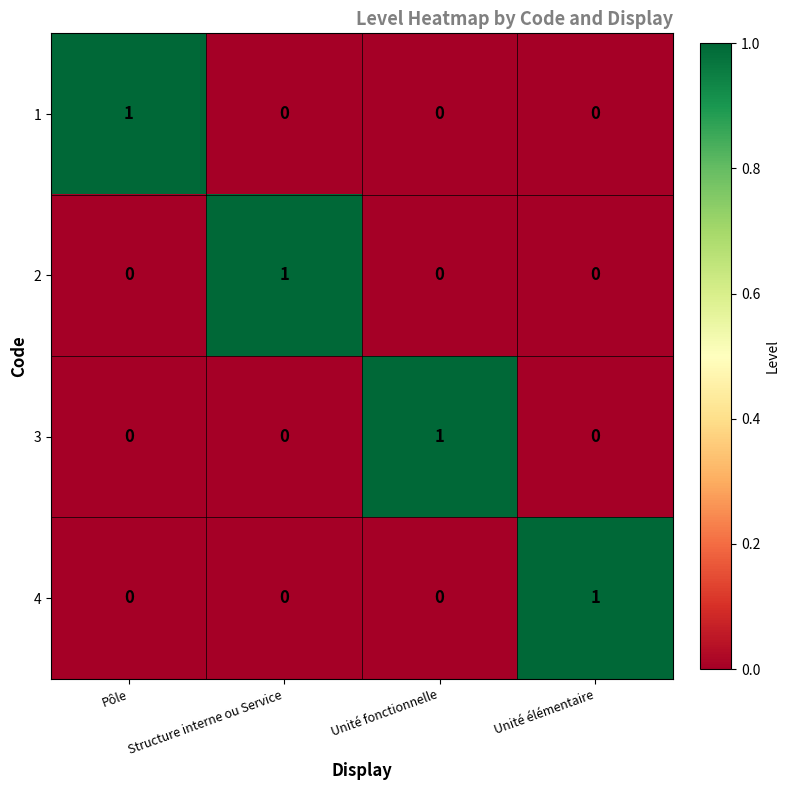

At which label does 2 reach its peak?

Structure interne ou Service